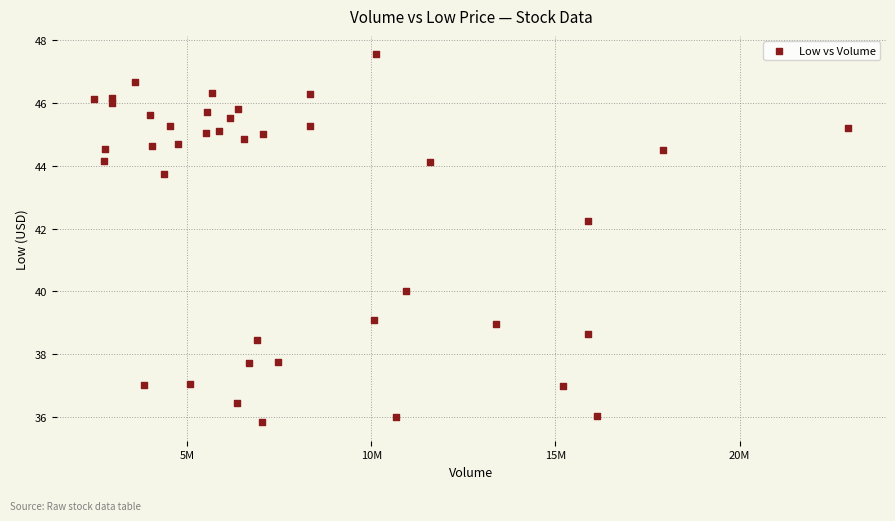

What is the range of Y values (max minus min)?

11.7